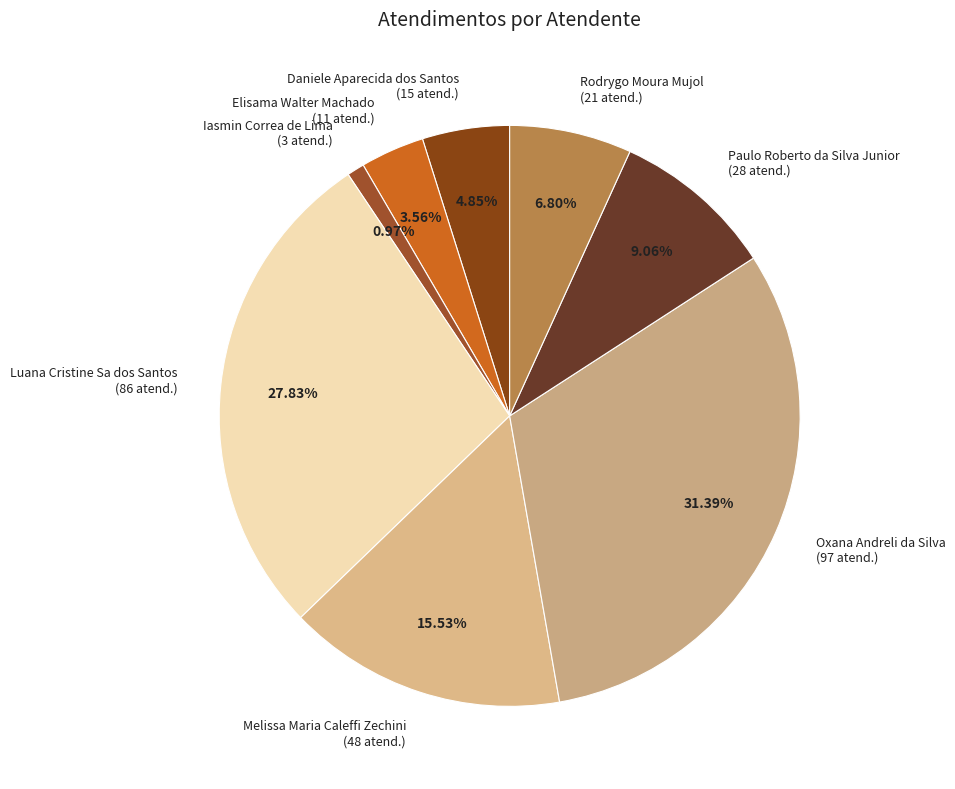

What percentage is NOT represented by Luana Cristine Sa dos Santos?

72.2%